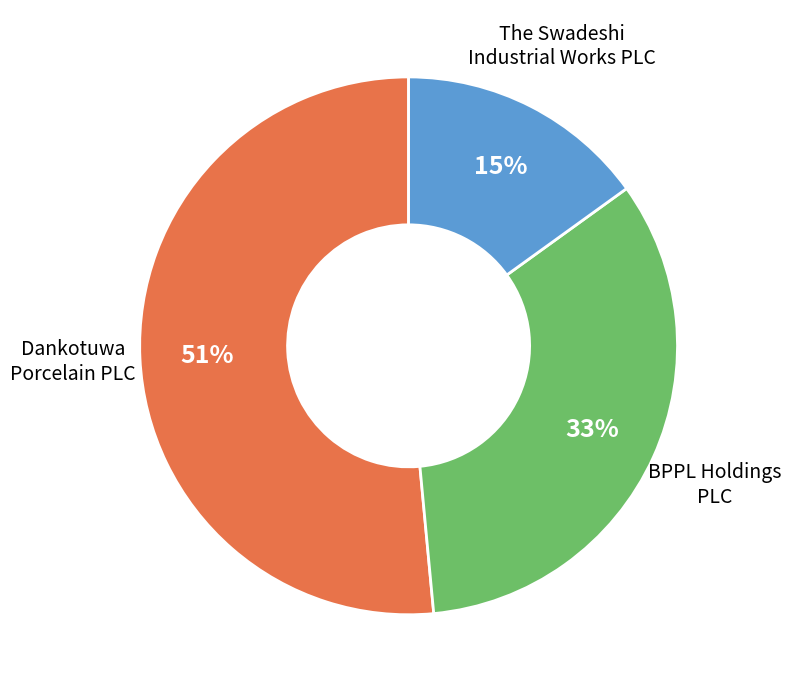

Is it true that BPPL Holdings PLC is 25% of the pie?

False